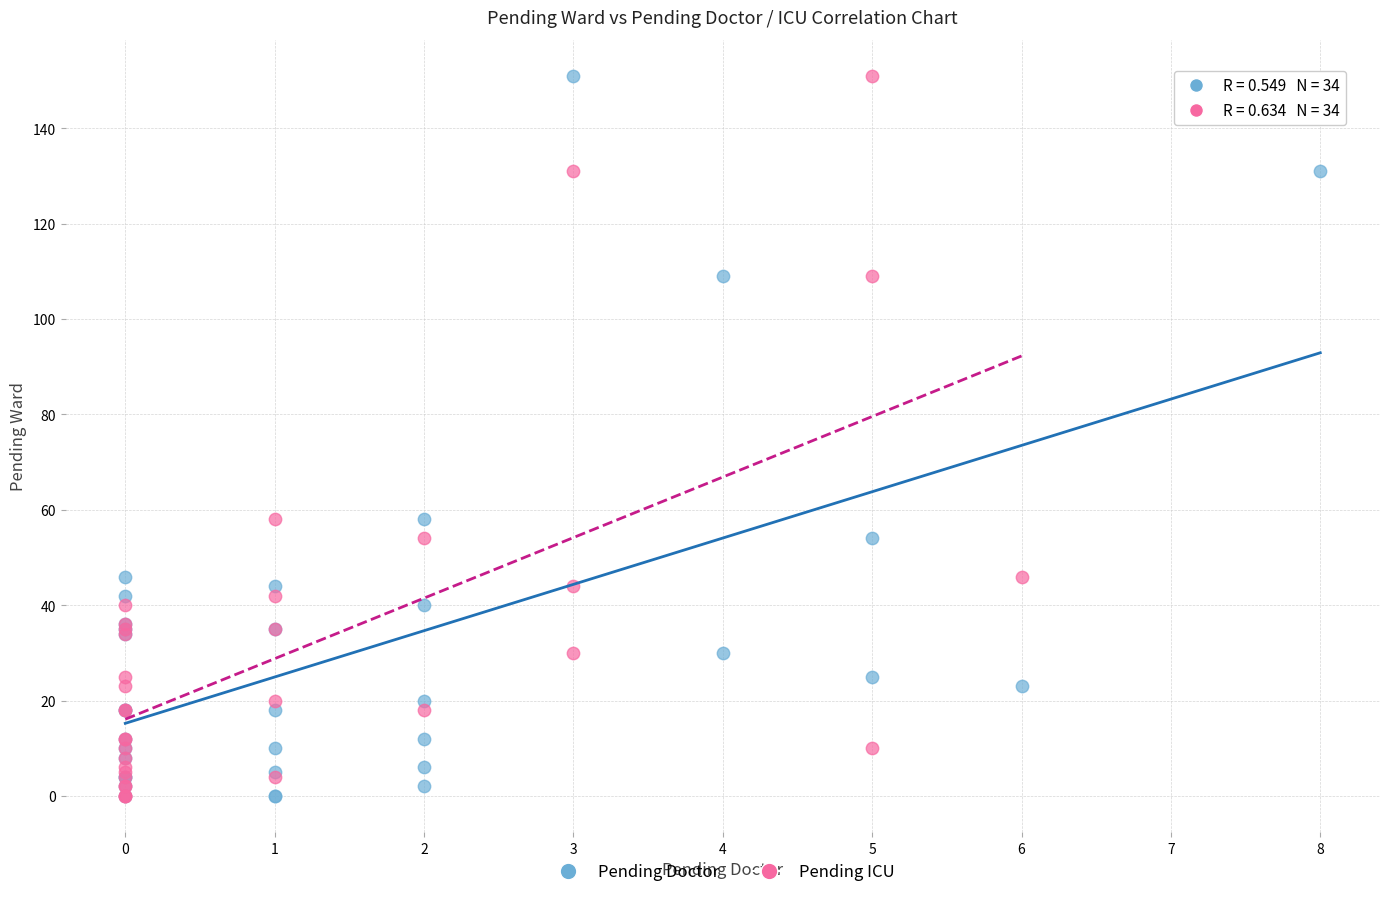

What are all the series names shown in the legend?

Pending Doctor, Pending ICU